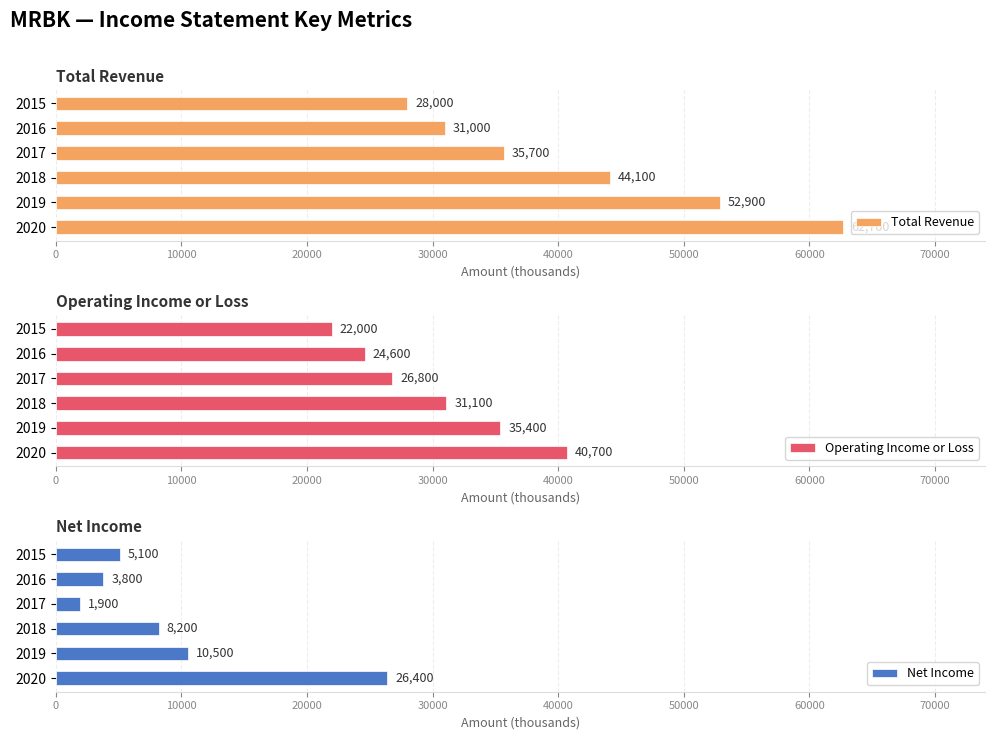

Reading left to right, transcribe all the data shown in this chart.

Total Revenue: 62700	52900	44100	35700	31000	28000
Operating Income or Loss: 40700	35400	31100	26800	24600	22000
Net Income: 26400	10500	8200	1900	3800	5100